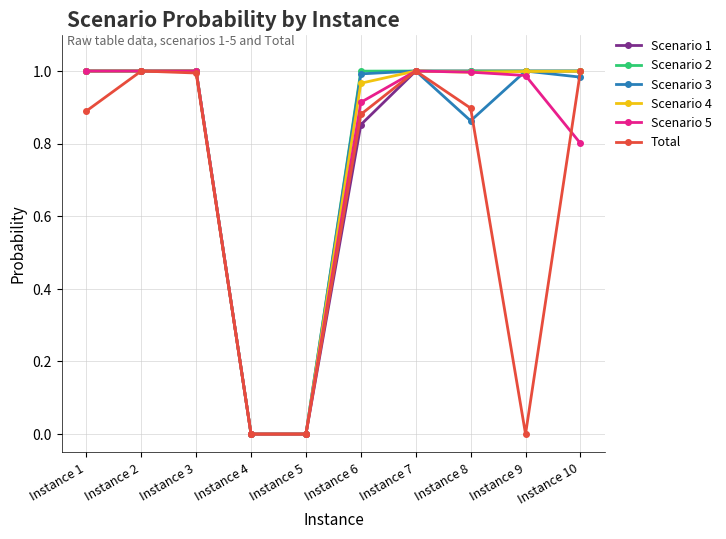

What is the total value across all series at Instance 9?

5.0